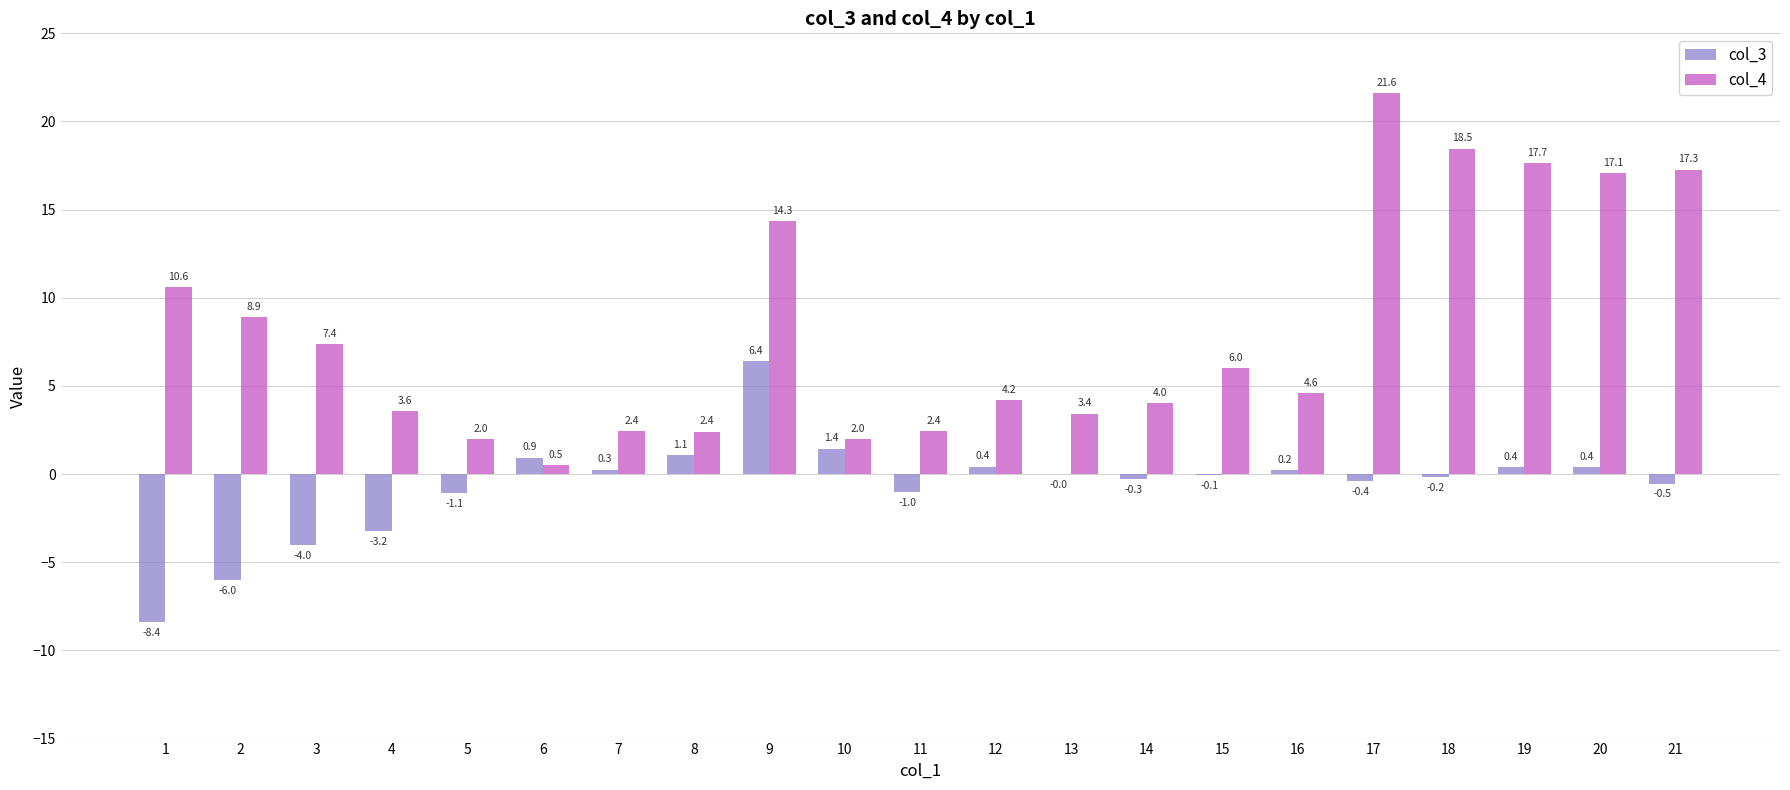

What is the spread (max minus min) of values at 21?

17.8